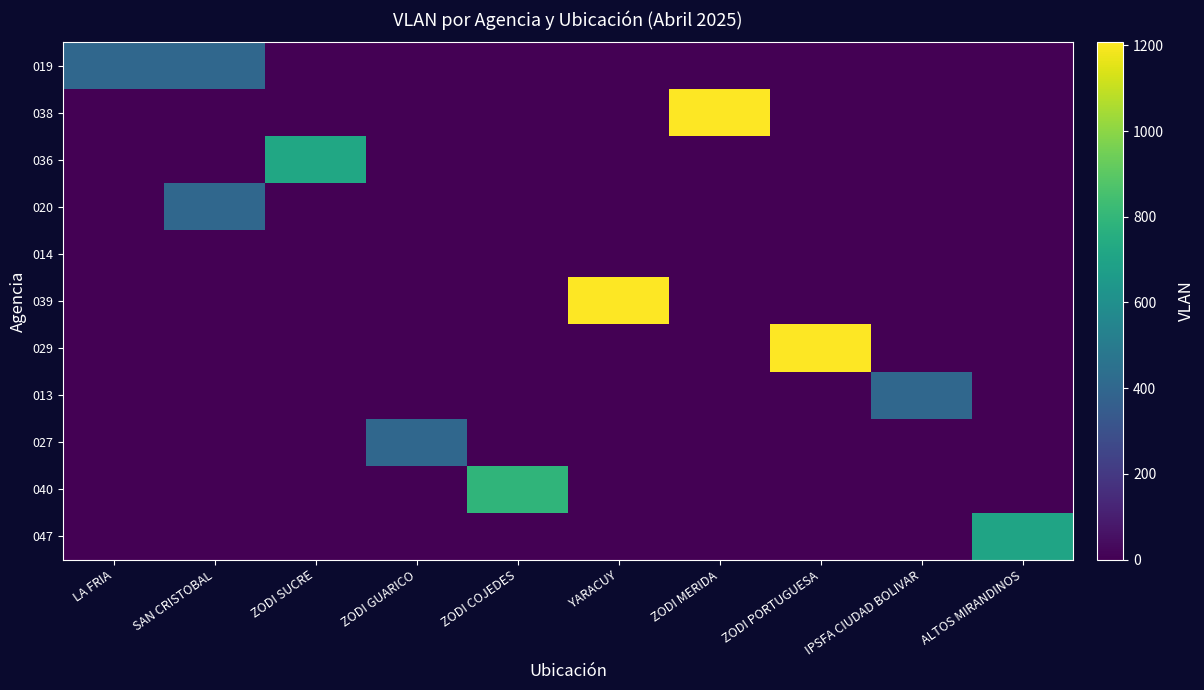

What is the total value across all series at SAN CRISTOBAL?

808